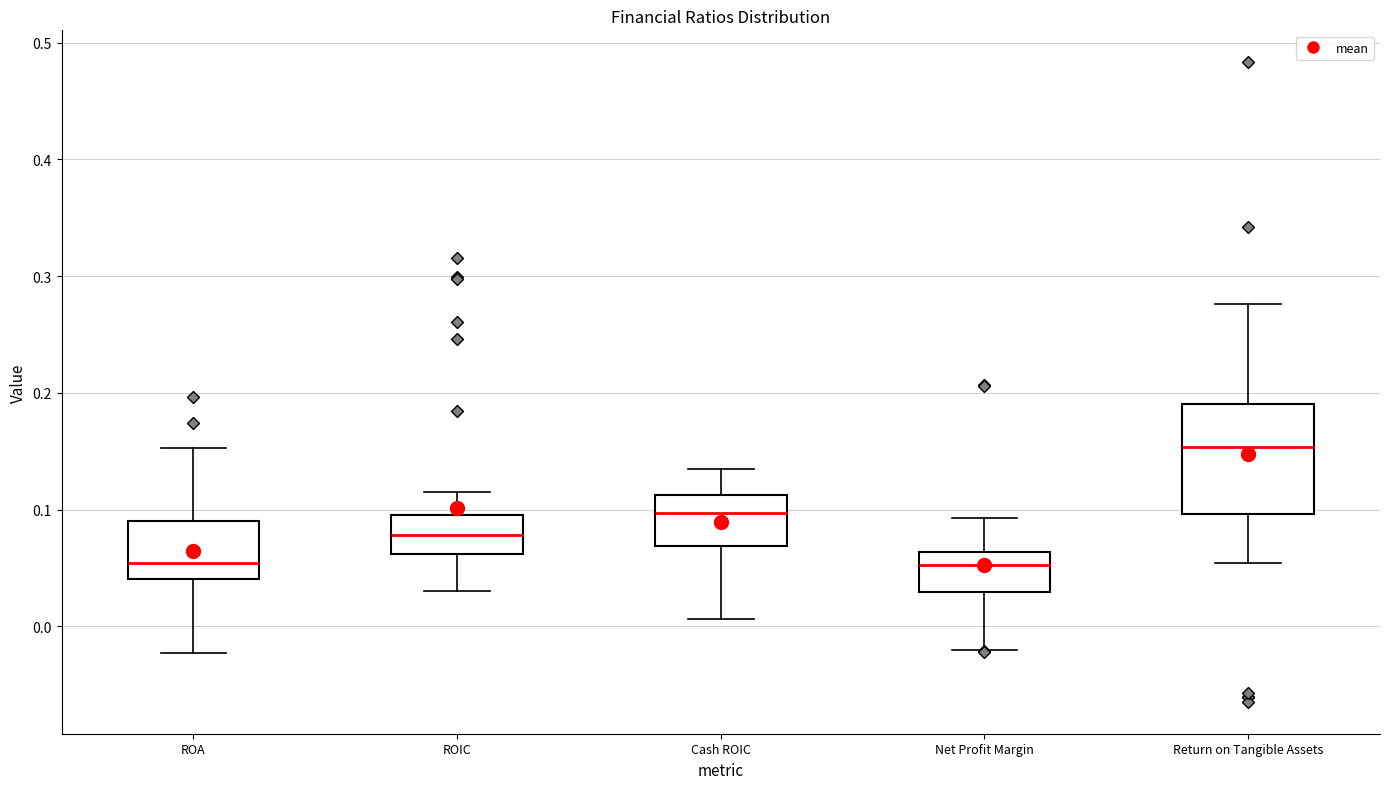

Where does the upper whisker of the box for Net Profit Margin end on the y-axis? The values are not printed on the chart, so give them approximately, as read against the axis.

0.09